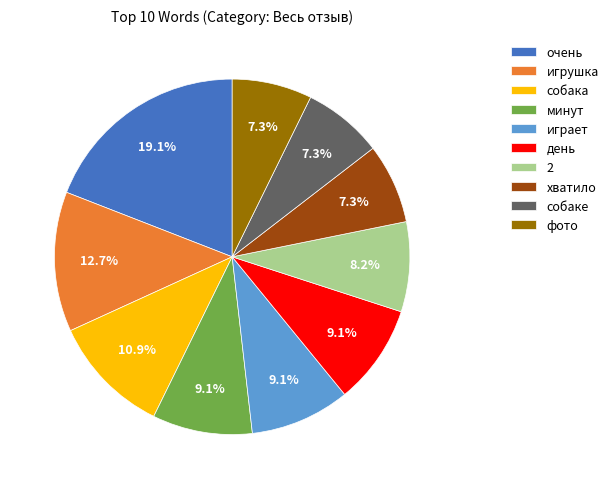

What percentage is the очень slice, to the nearest percent?

19%